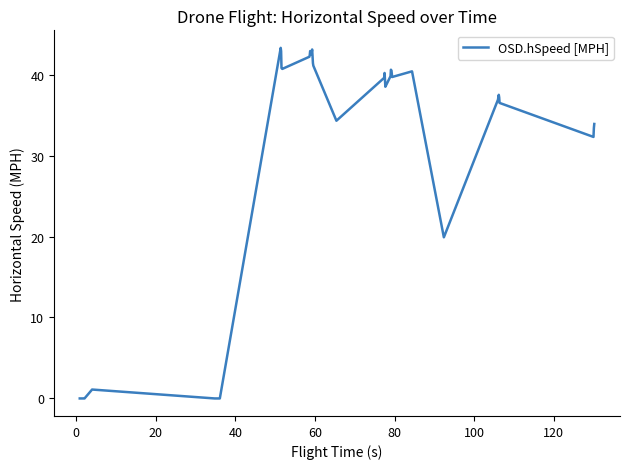

What is the maximum value shown in the chart?

43.3